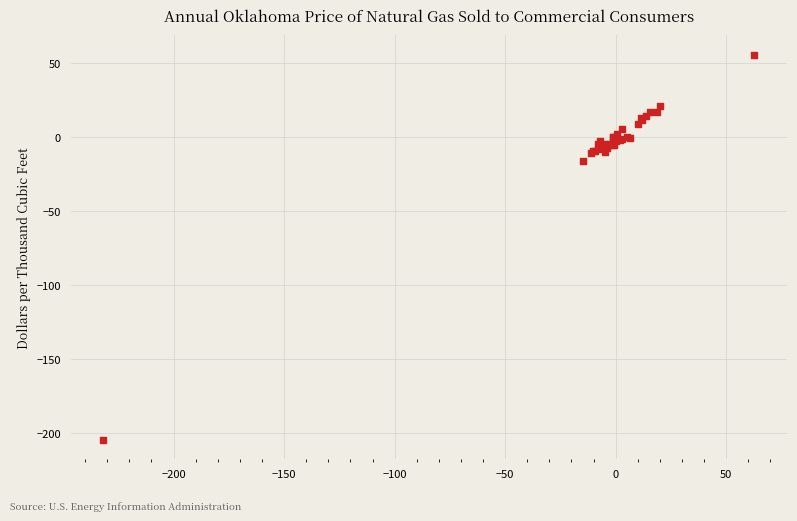

What Y value in the scatter plot is closest to -74?

-16.0